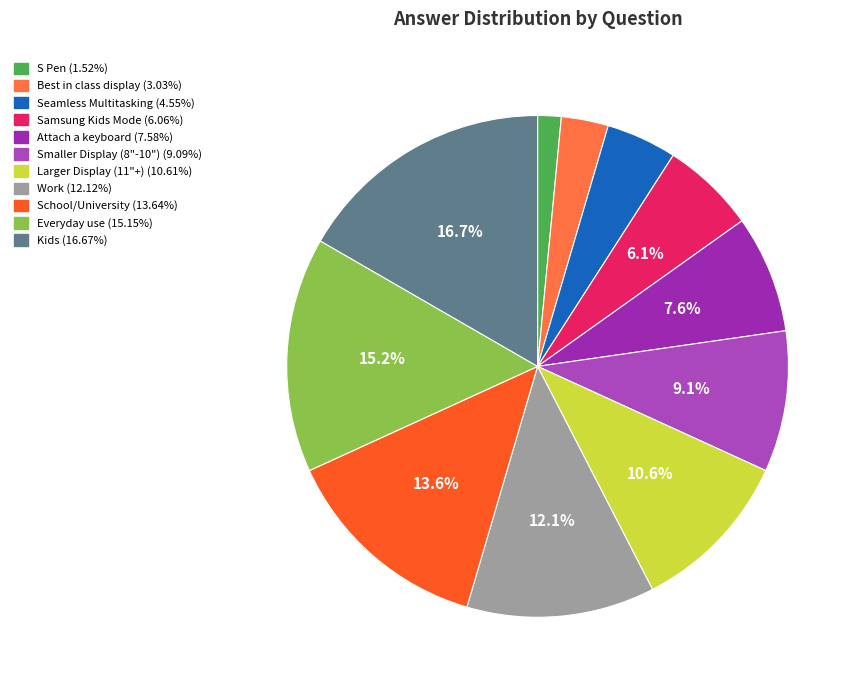

Count the number of slices in the pie.

11